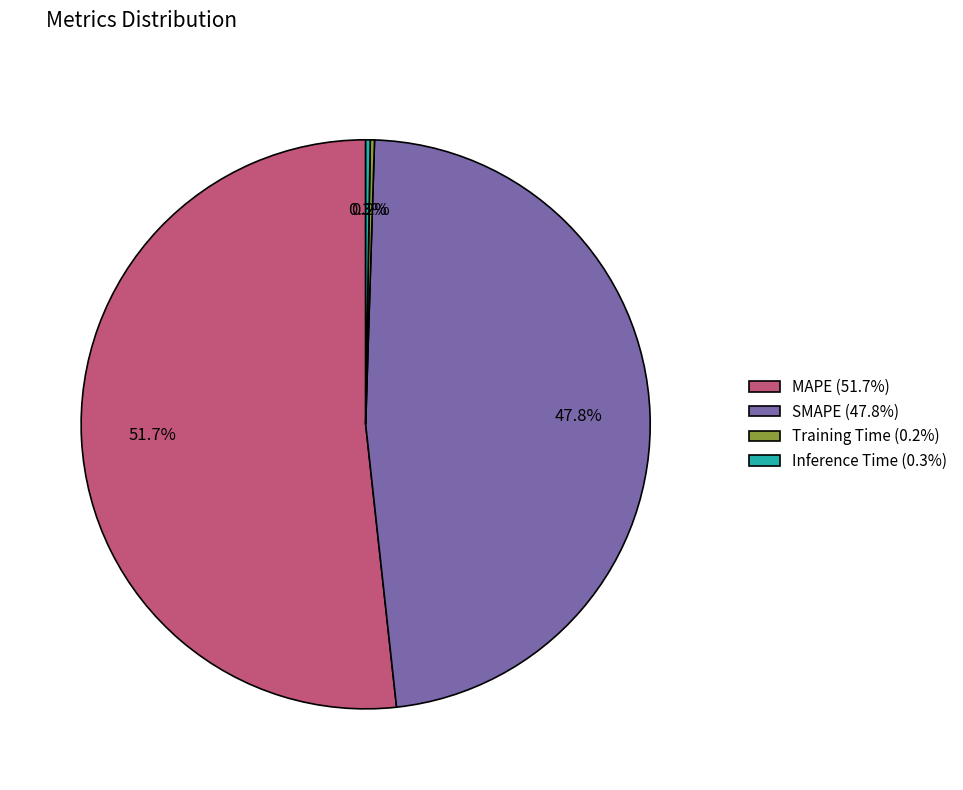

To the nearest percent, what is the difference between the largest and smallest slice percentages?

51%